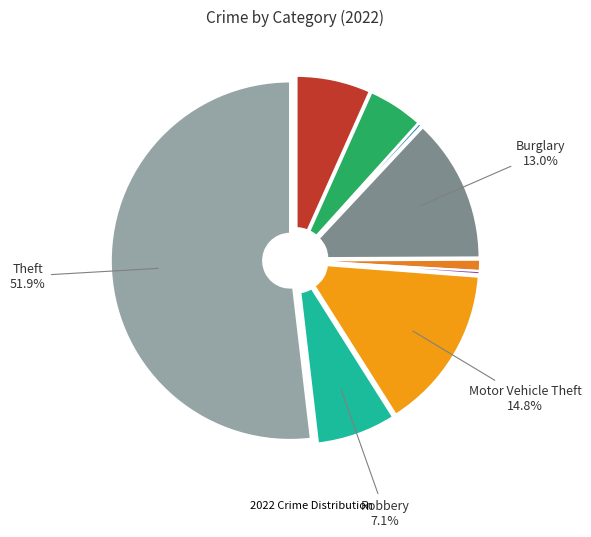

How many segments does this pie chart have?

9